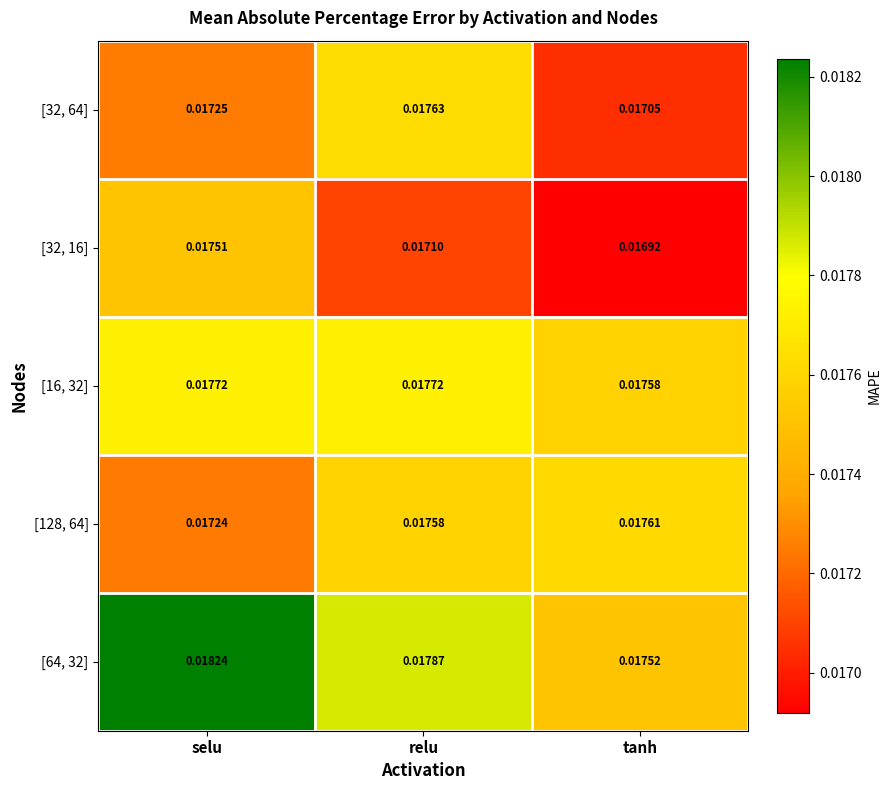

At which label is [128, 64] closest to 0?

selu